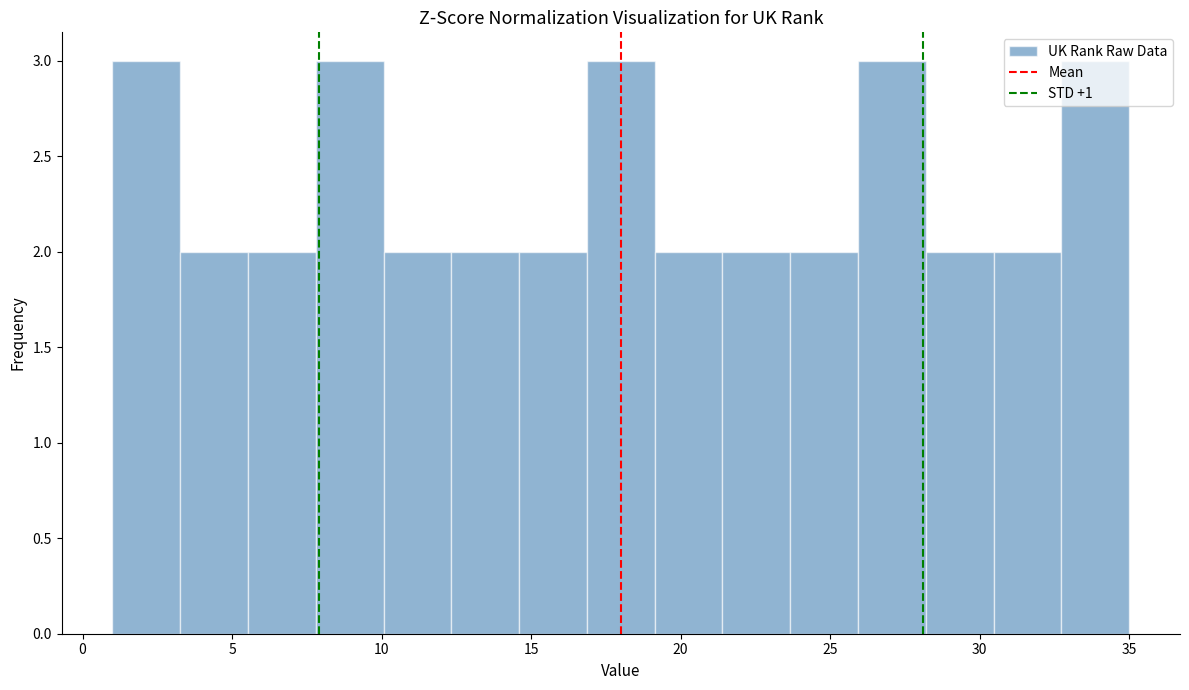

Reading left to right, list every bar in this chart as the range it spans on the x-axis followed by its height. Neither the bar edges nor the heights are printed on the chart, so give them approximately, as read against the axes.

1.0 to 3.5: 3
3.5 to 5.5: 2
5.5 to 8.0: 2
8.0 to 10.0: 3
10.0 to 12.5: 2
12.5 to 14.5: 2
14.5 to 17.0: 2
17.0 to 19.0: 3
19.0 to 21.5: 2
21.5 to 23.5: 2
23.5 to 26.0: 2
26.0 to 28.0: 3
28.0 to 30.5: 2
30.5 to 32.5: 2
32.5 to 35.0: 3